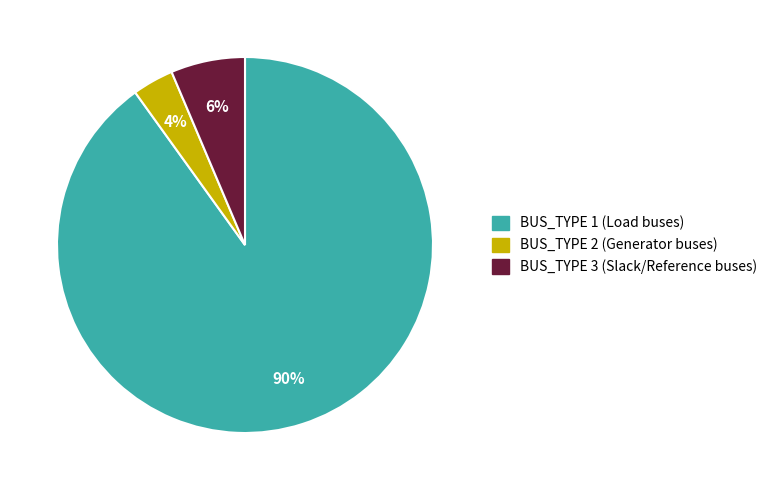

Is there any slice that represents more than half of the pie?

Yes